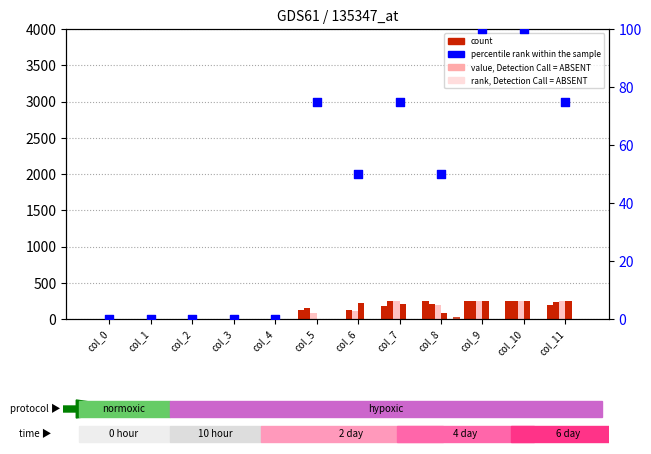

At which category is the sum across all series the highest?

col_10